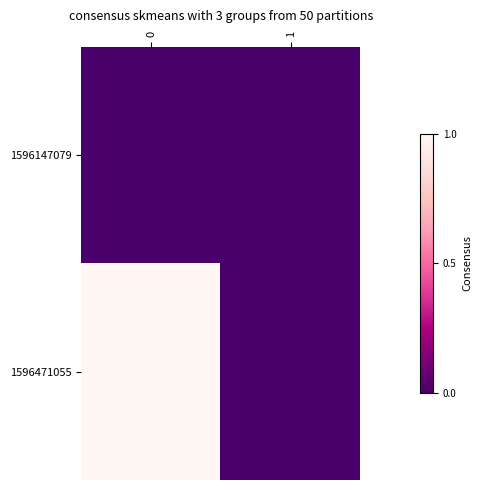

Between 1 and 0, which is larger?

1